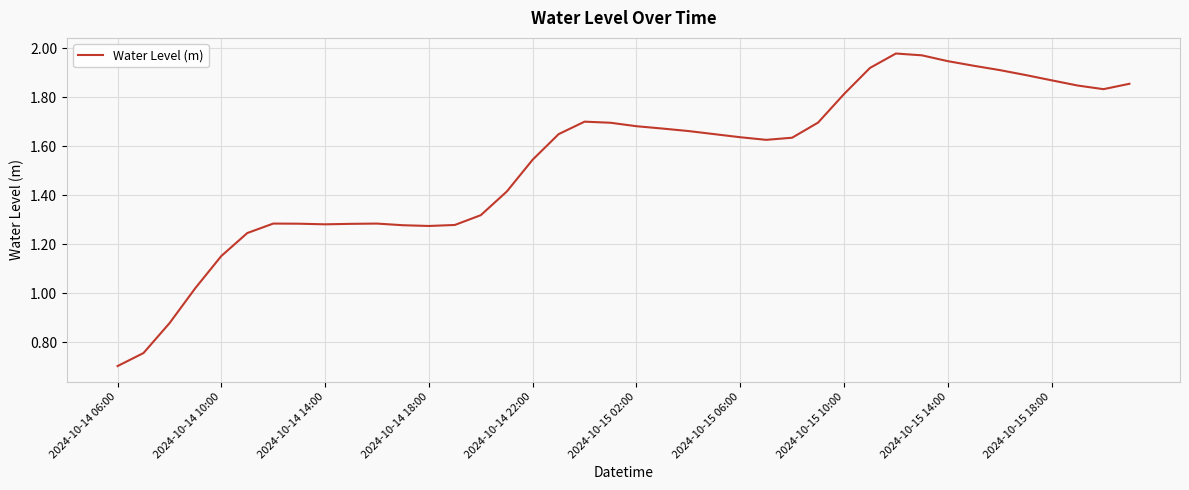

What is the smallest value displayed?

0.7